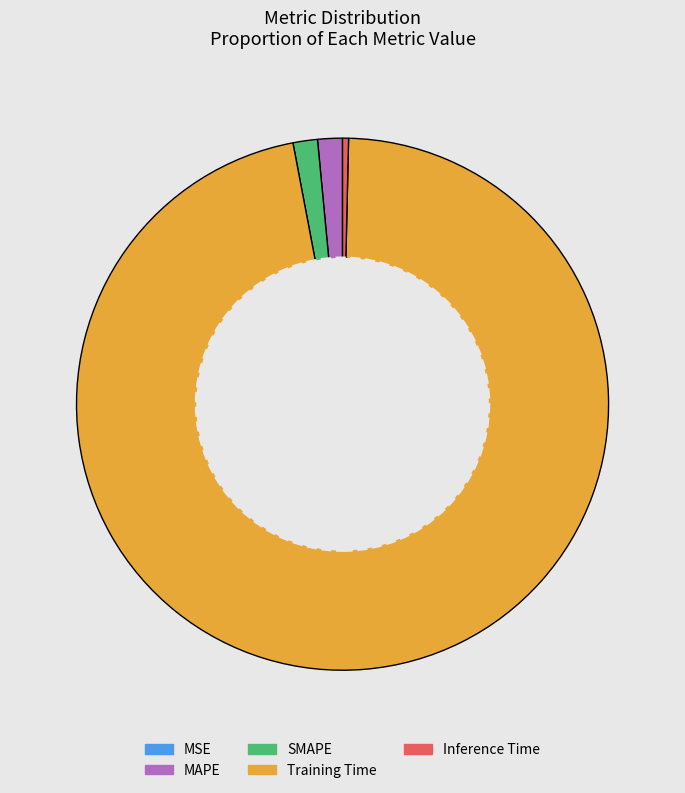

Is there any slice that represents more than half of the pie?

Yes